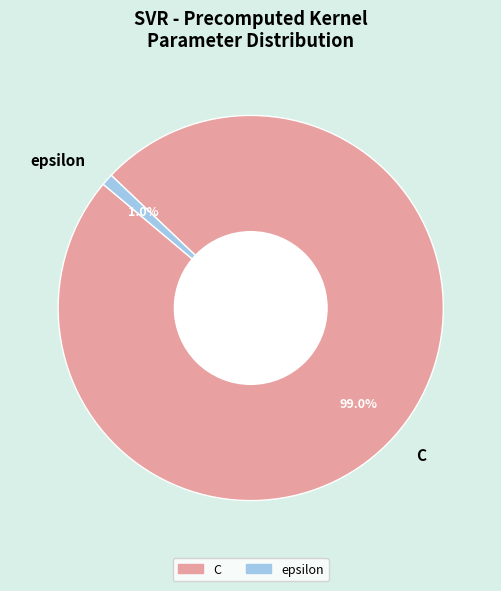

Between epsilon and C, which is larger?

C